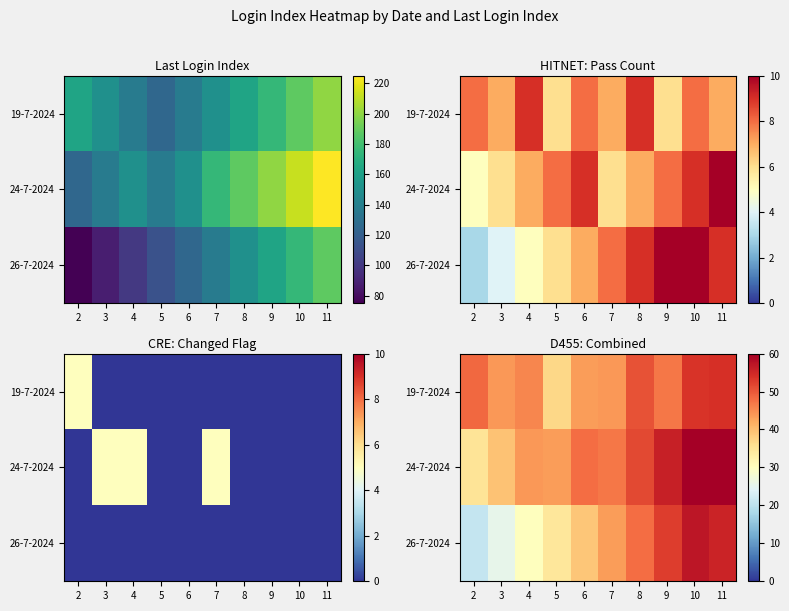

Count the number of data series in this chart.

3